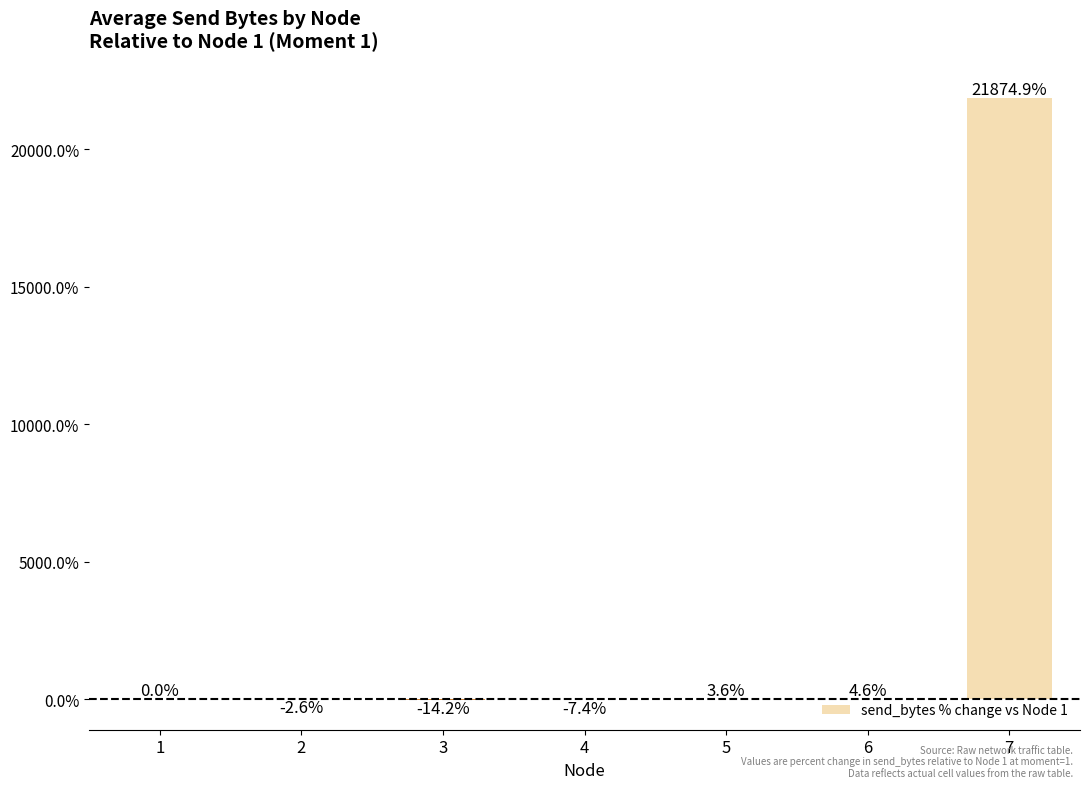

What is the approximate value at 5?

3.6